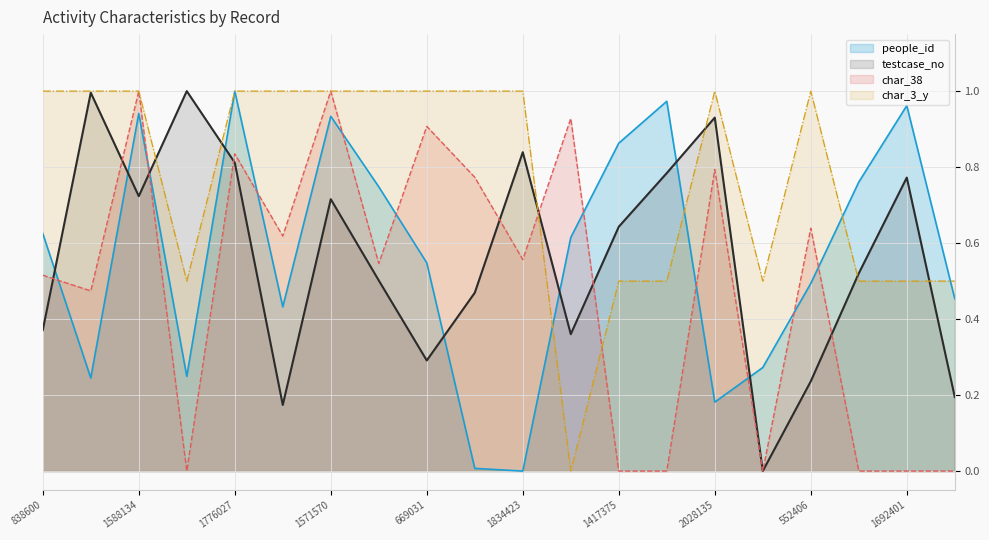

Reading left to right, what are all the values shown in this chart?

people_id: 0.6	0.2	0.9	0.2	1.0	0.4	0.9	0.7	0.5	0.0	0.0	0.6	0.9	1.0	0.2	0.3	0.5	0.8	1.0	0.5
testcase_no: 0.4	1.0	0.7	1.0	0.8	0.2	0.7	0.5	0.3	0.5	0.8	0.4	0.6	0.8	0.9	0.0	0.2	0.5	0.8	0.2
char_38: 0.5	0.5	1.0	0.0	0.8	0.6	1.0	0.5	0.9	0.8	0.6	0.9	0.0	0.0	0.8	0.0	0.6	0.0	0.0	0.0
char_3_y: 1.0	1.0	1.0	0.5	1.0	1.0	1.0	1.0	1.0	1.0	1.0	0.0	0.5	0.5	1.0	0.5	1.0	0.5	0.5	0.5